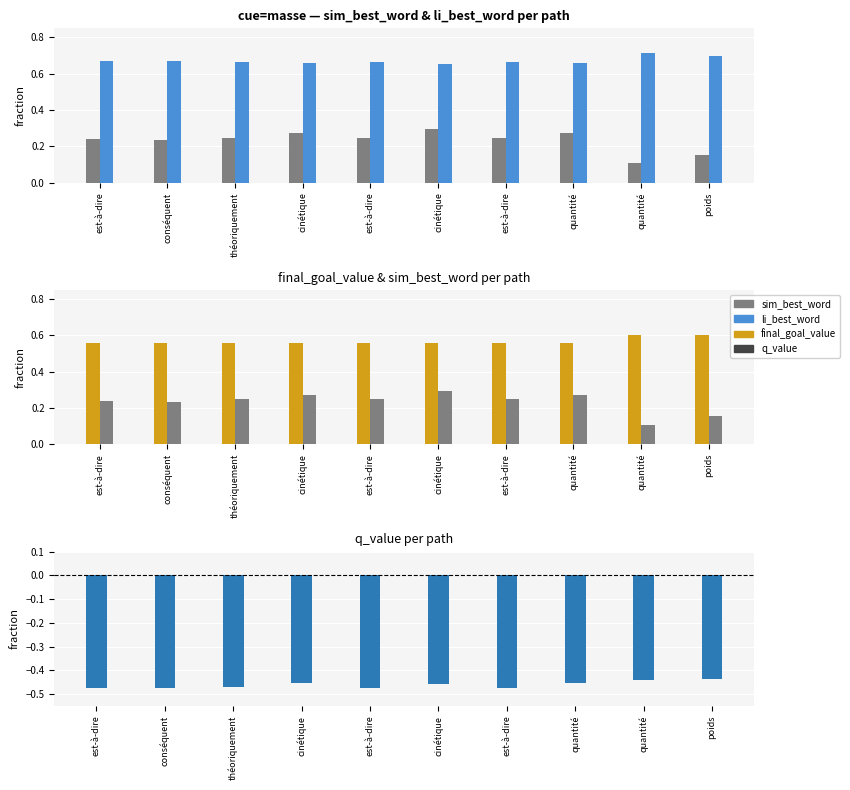

Between conséquent and quantité, which is larger?

conséquent